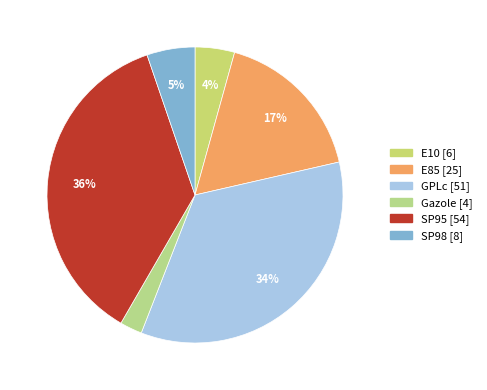

To the nearest percent, what is the average slice percentage?

17%